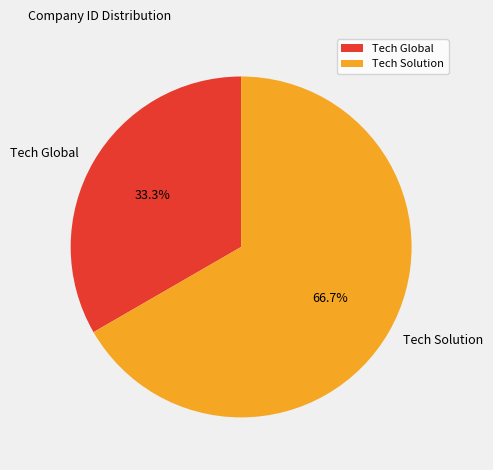

Rank the categories by value from highest to lowest.

Tech Solution, Tech Global